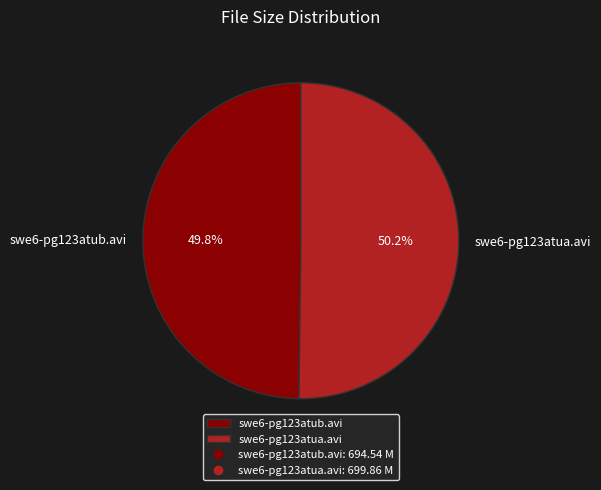

Is there any slice that represents more than half of the pie?

Yes